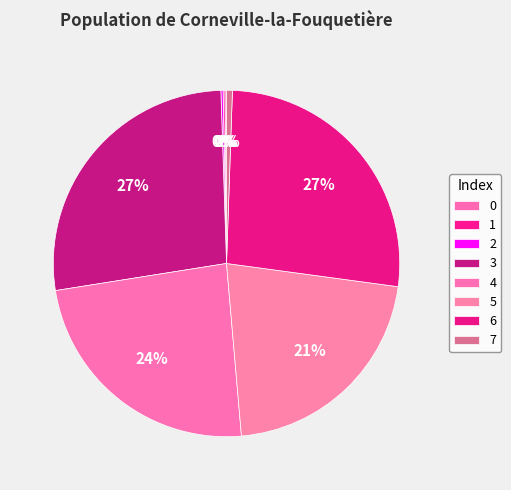

Count the number of slices in the pie.

8